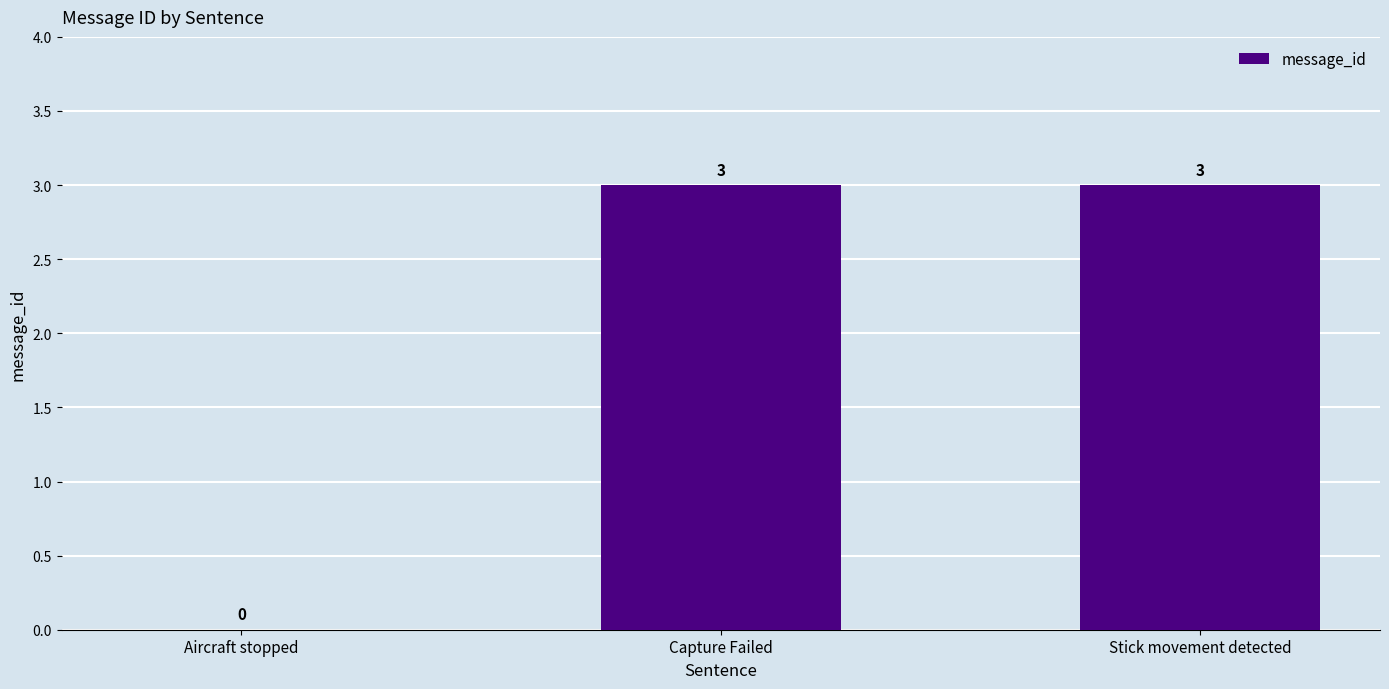

What is the maximum value shown in the chart?

3